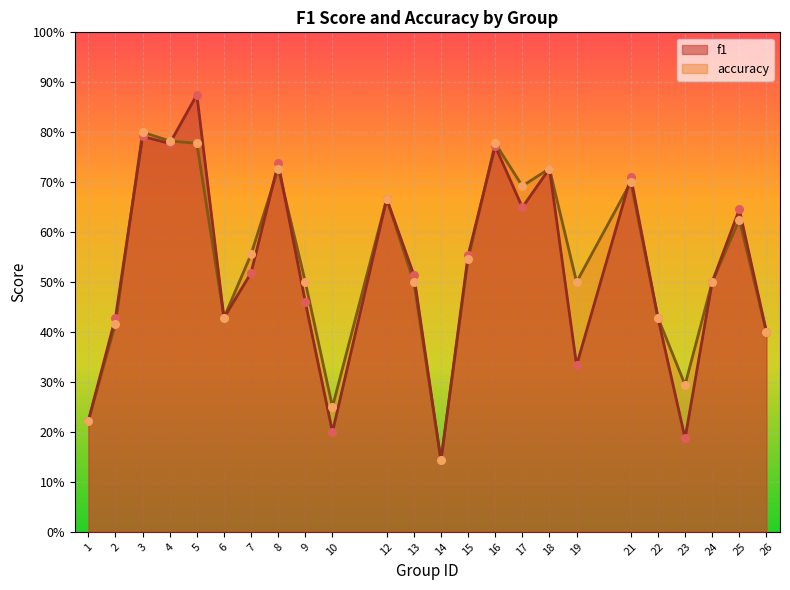

What is the total value across all series at 22?

0.9